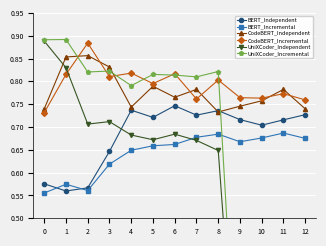

At how many categories does at least one series exceed 0?

13